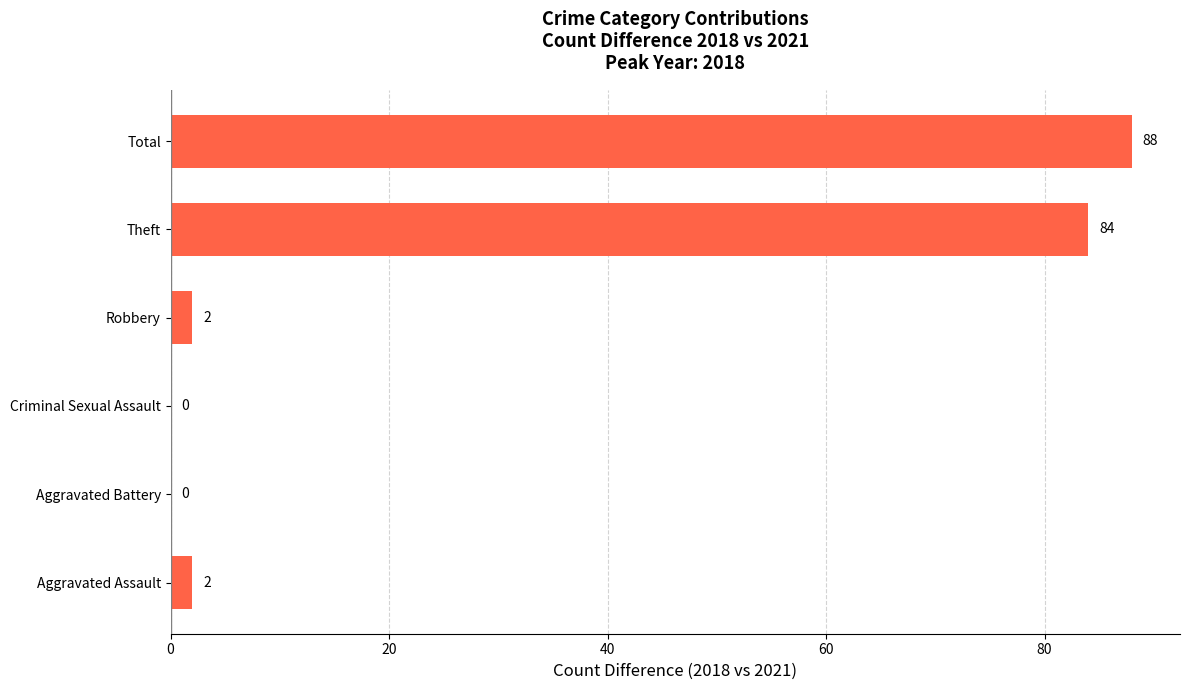

What is the sum of all values?

176